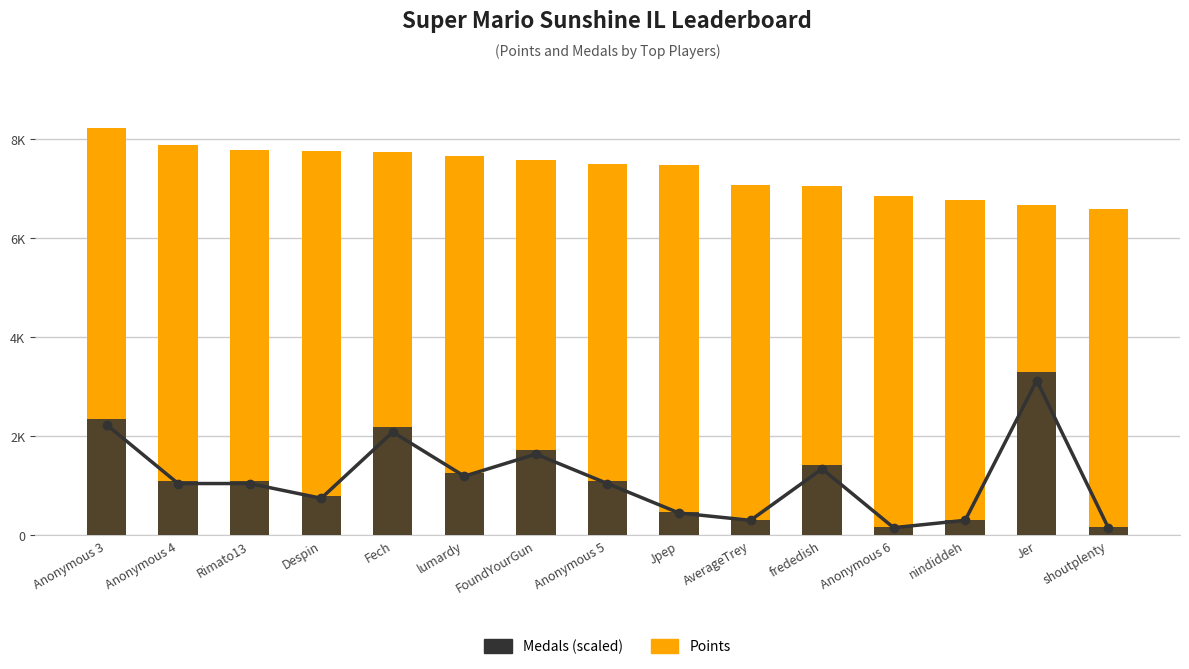

At which category does the chart reach its peak across all series?

Anonymous 3